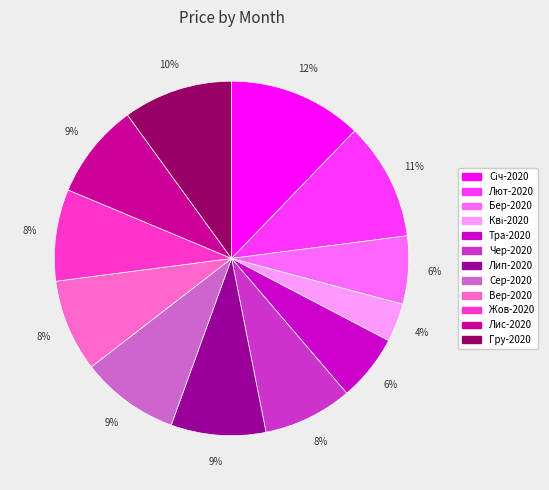

Is there a majority slice in this chart?

No